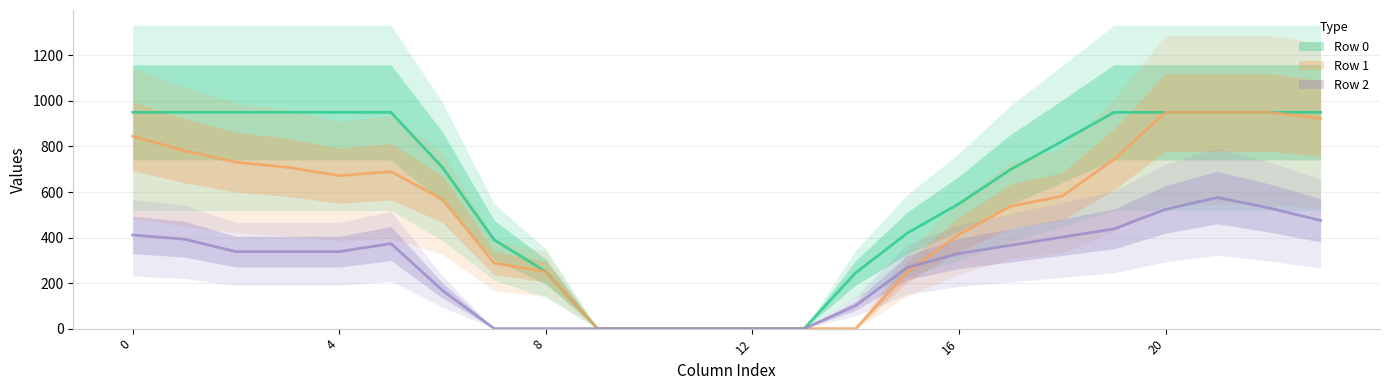

At which label is Row 0 (line) closest to 475?

15